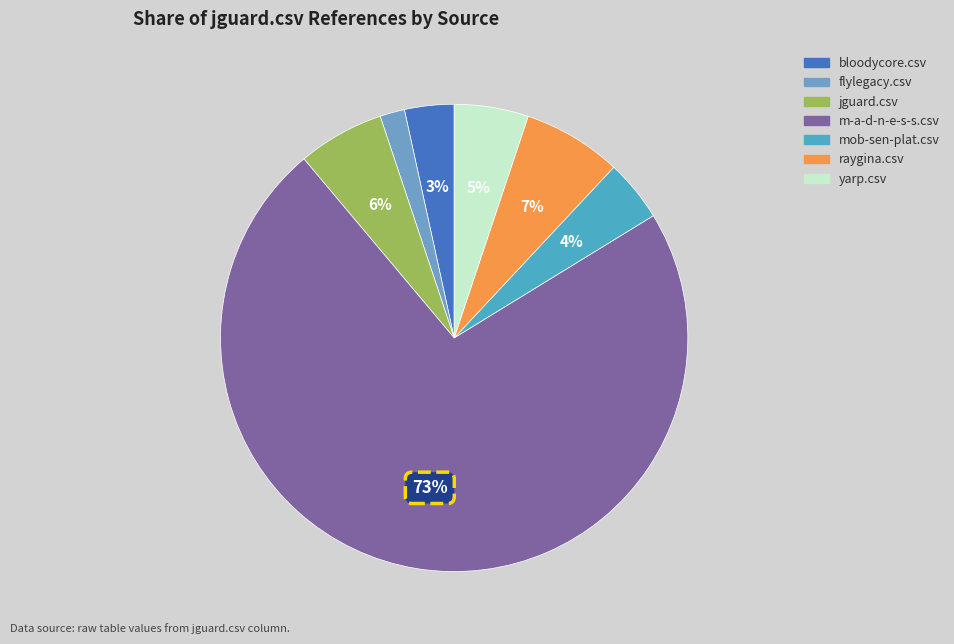

How many segments does this pie chart have?

7